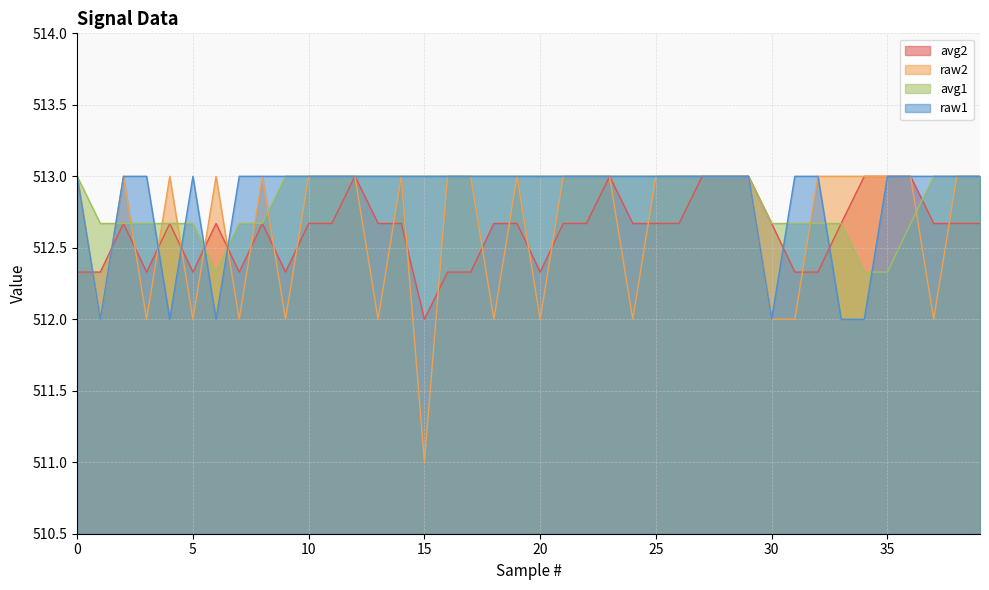

Count the avg1 values in the range 512 to 513.

40